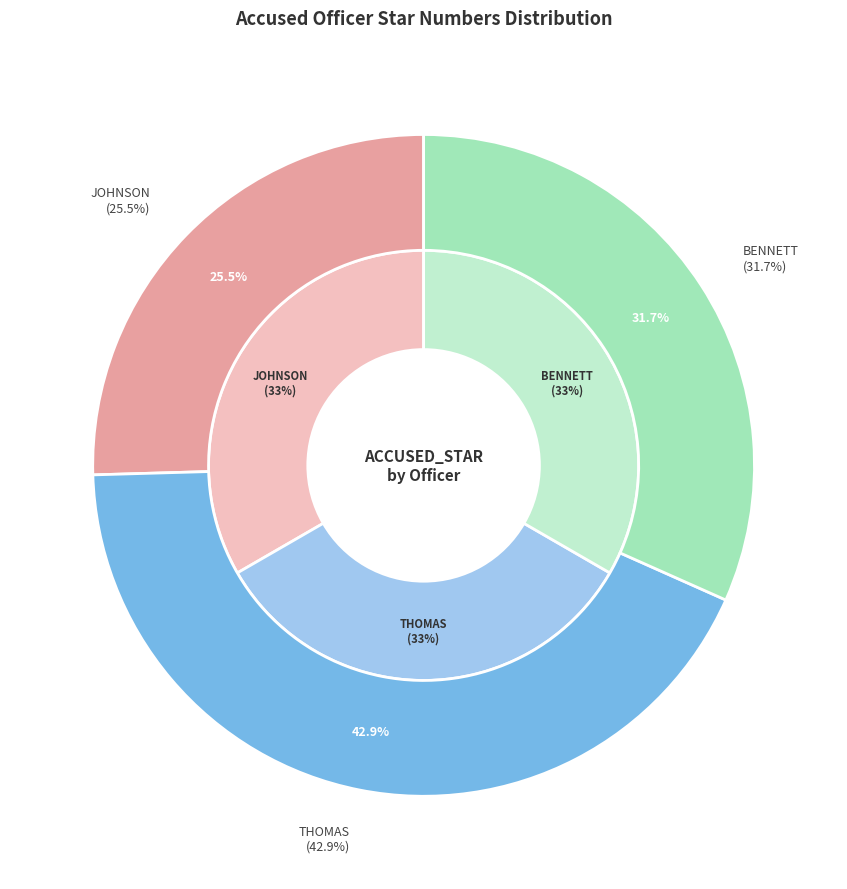

What is the total percentage of JOHNSON and BENNETT?

57.1%